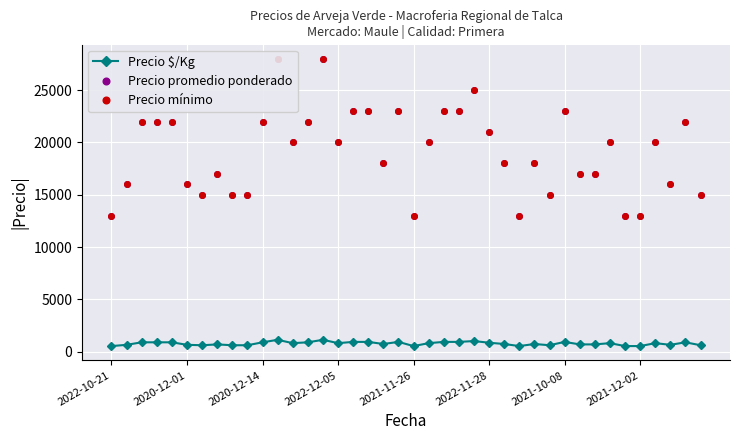

True or false: Precio $/Kg has more than 2 points higher than both neighbors.

True